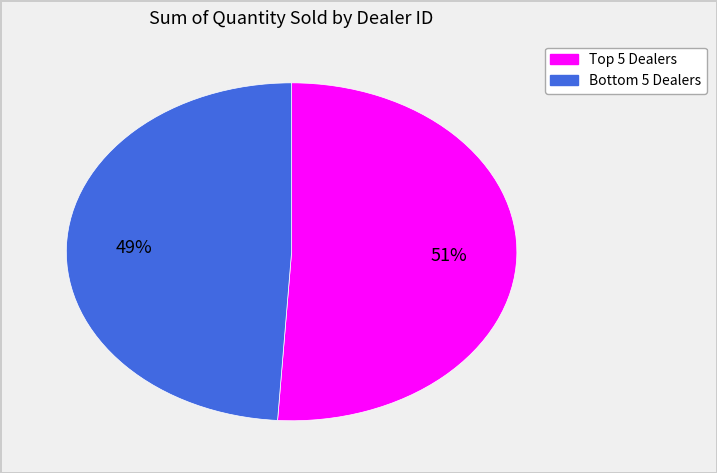

How many slices are in this pie chart?

2